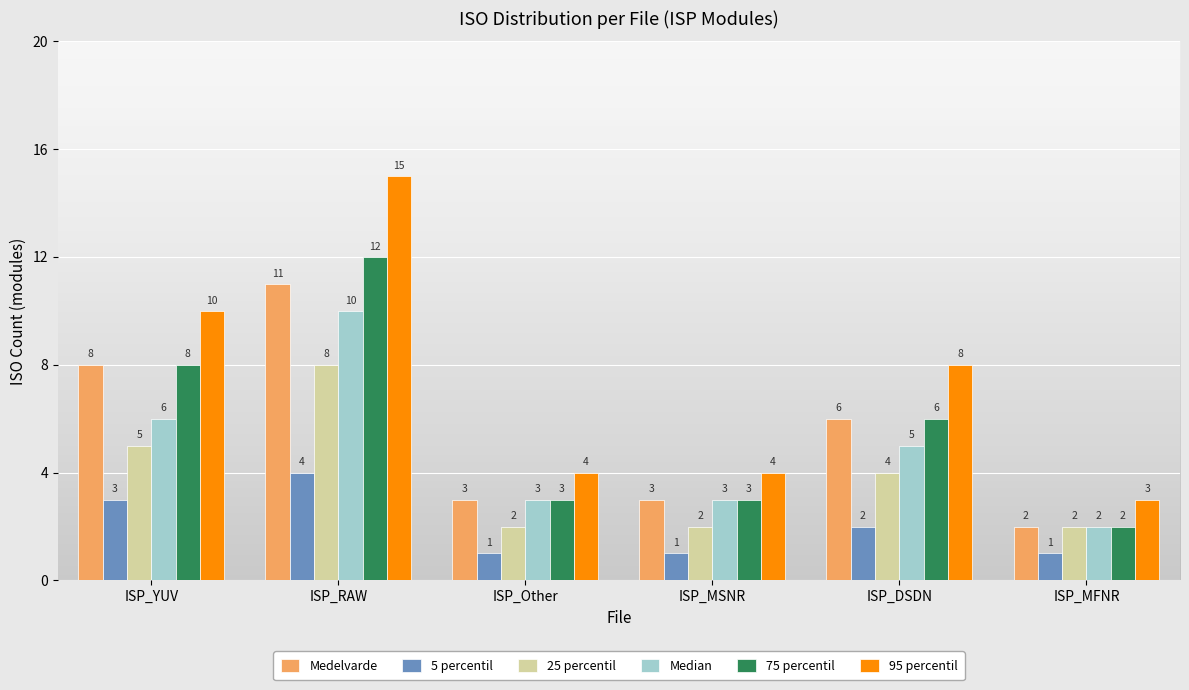

Reading left to right, transcribe all the data shown in this chart.

Medelvarde: 8	11	3	3	6	2
5 percentil: 3	4	1	1	2	1
25 percentil: 5	8	2	2	4	2
Median: 6	10	3	3	5	2
75 percentil: 8	12	3	3	6	2
95 percentil: 10	15	4	4	8	3